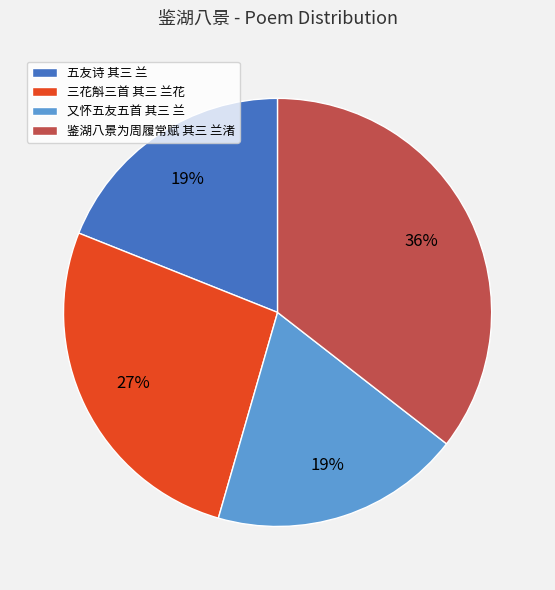

How many slices are in this pie chart?

4